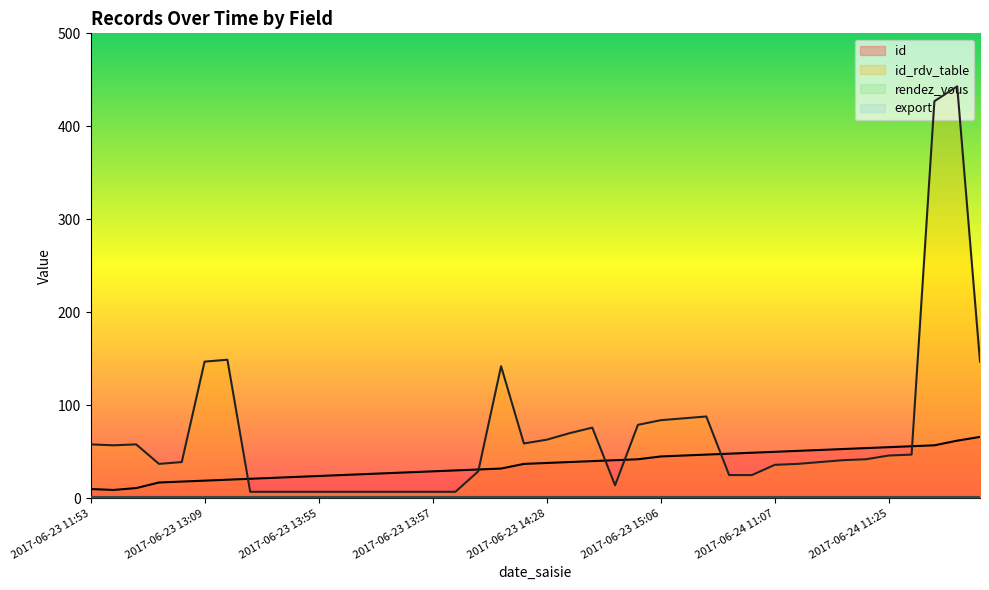

Between which two adjacent categories do id and id_rdv_table first intersect?

2017-06-23 13:10 and 2017-06-23 13:54